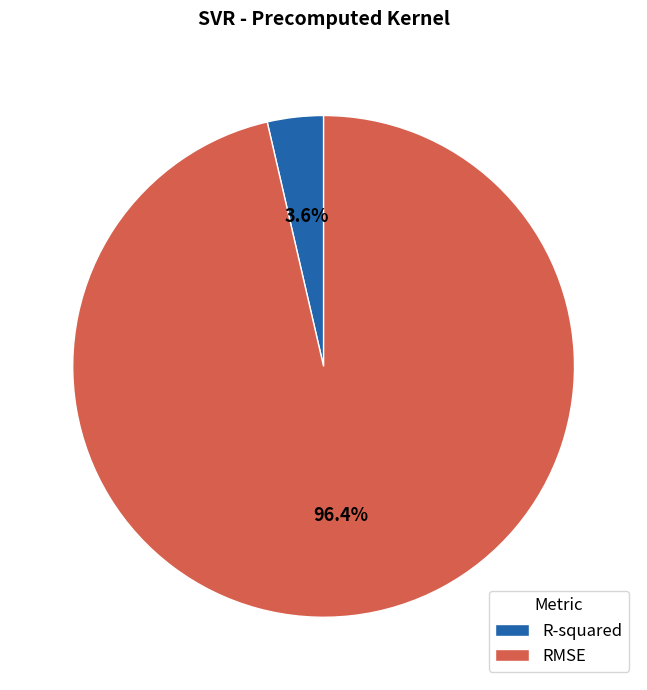

To the nearest percent, what is the combined percentage of R-squared and RMSE?

100%